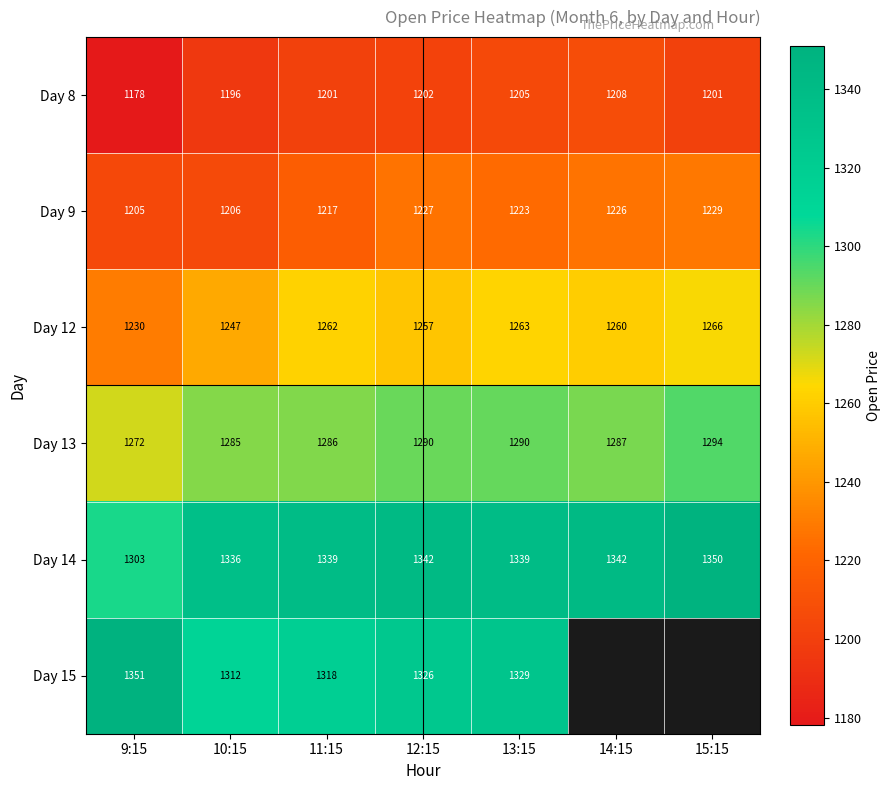

Is the value of Day 9 at 13:15 greater than the value of Day 13 at 15:15?

No